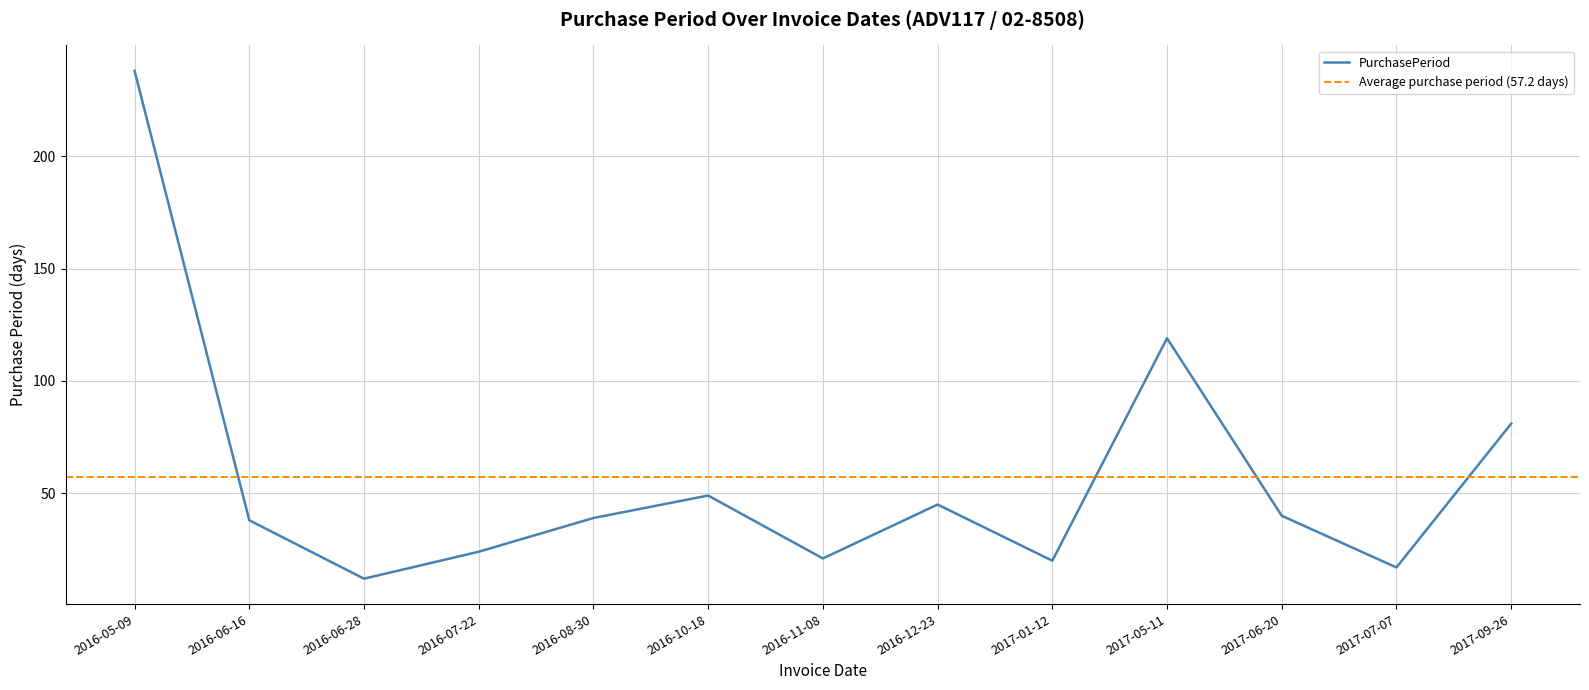

Which label corresponds to the smallest value in the chart?

2016-06-28